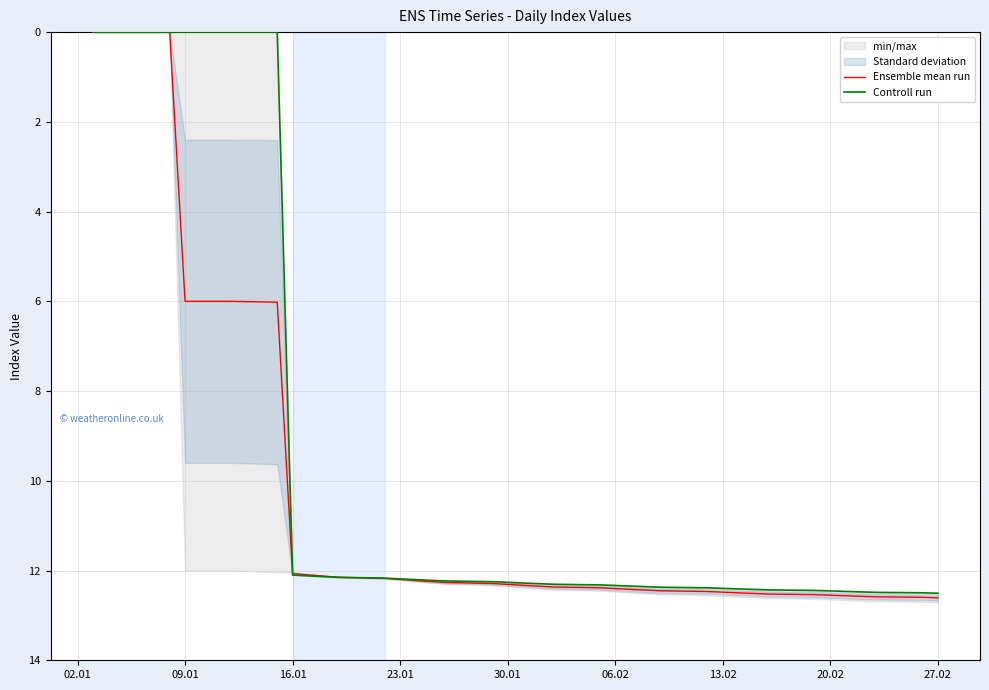

How many values in Controll run are above zero?

31